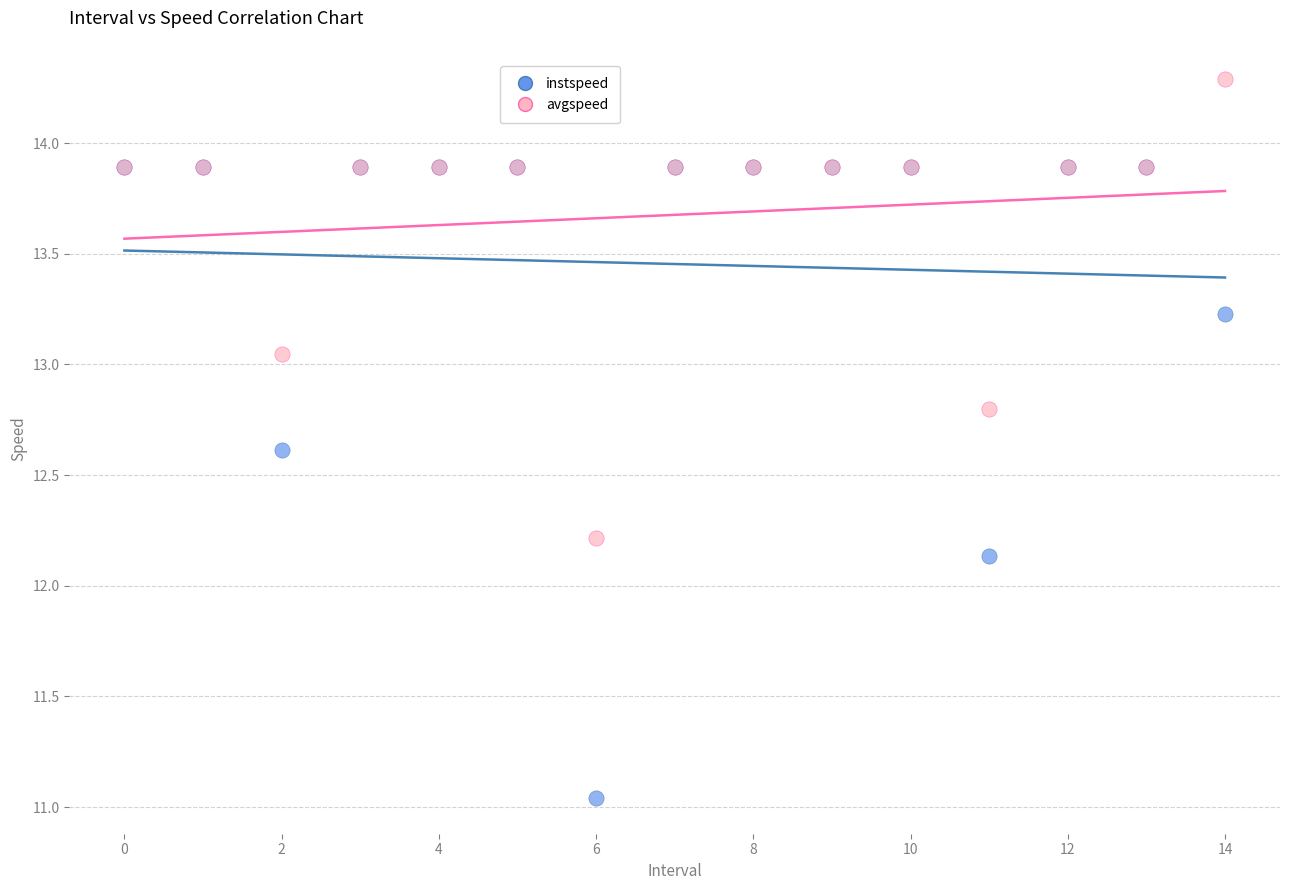

Across all series, what Y value is closest to 12?

12.1